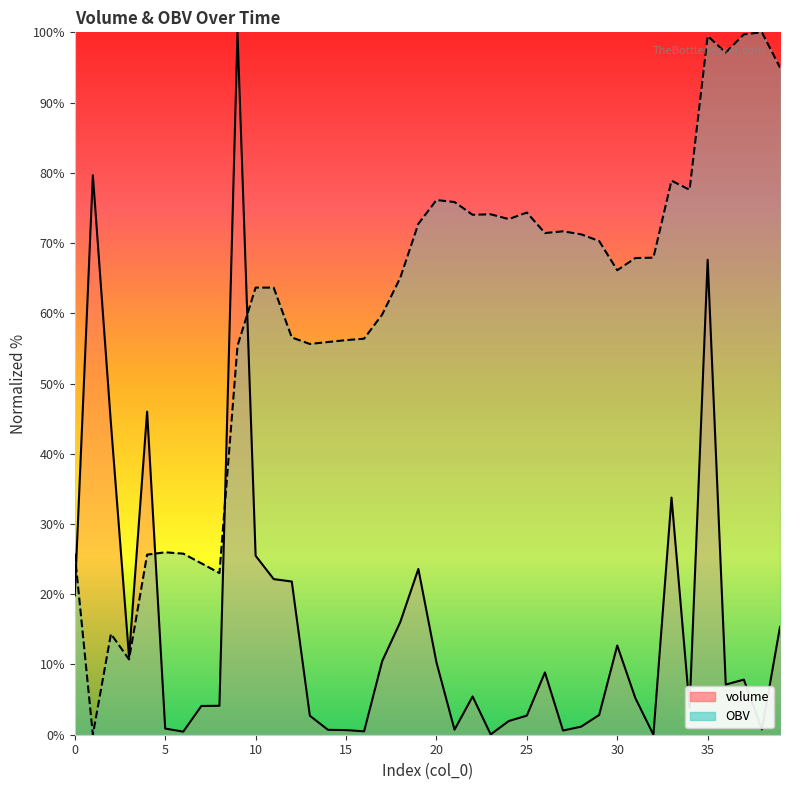

What are all the series names shown in the legend?

volume, OBV